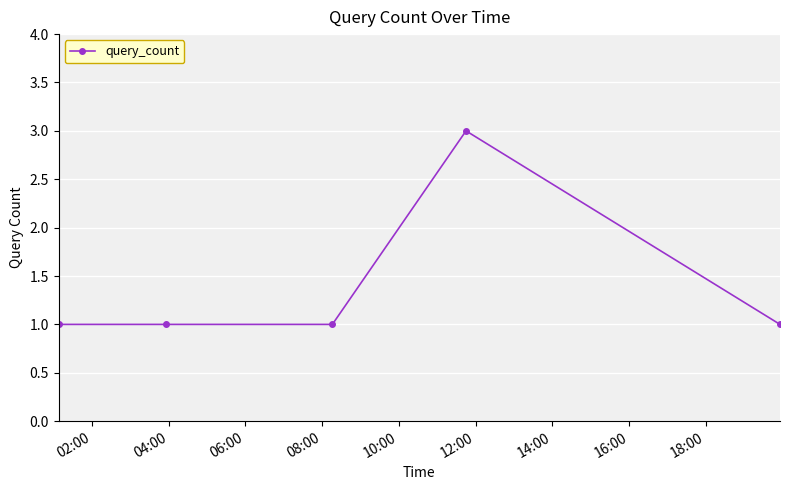

True or false: the data has more than 0 interior local peaks.

True